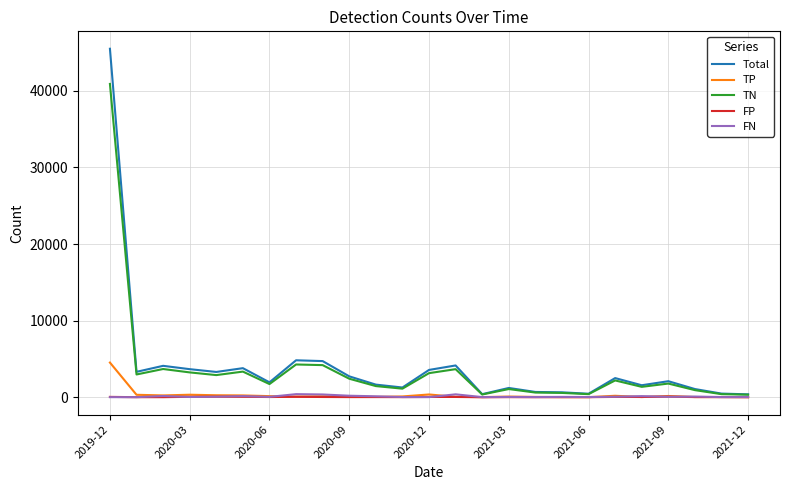

What is the greatest value displayed?

45489